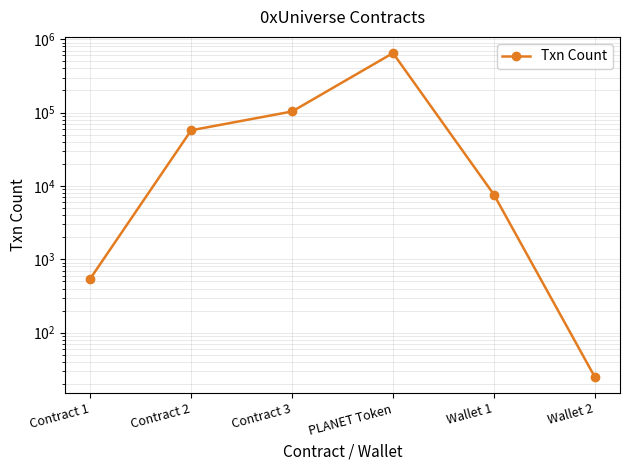

List the labels in order of value, smallest first.

Wallet 2, Contract 1, Wallet 1, Contract 2, Contract 3, PLANET Token